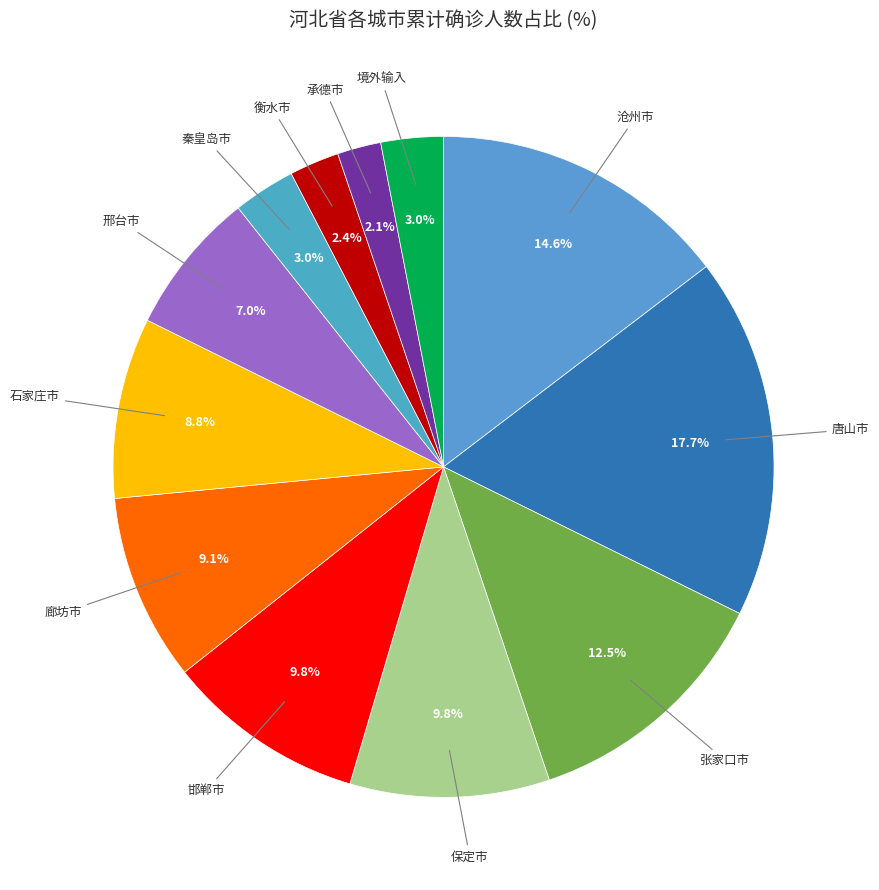

How many slices are in this pie chart?

12